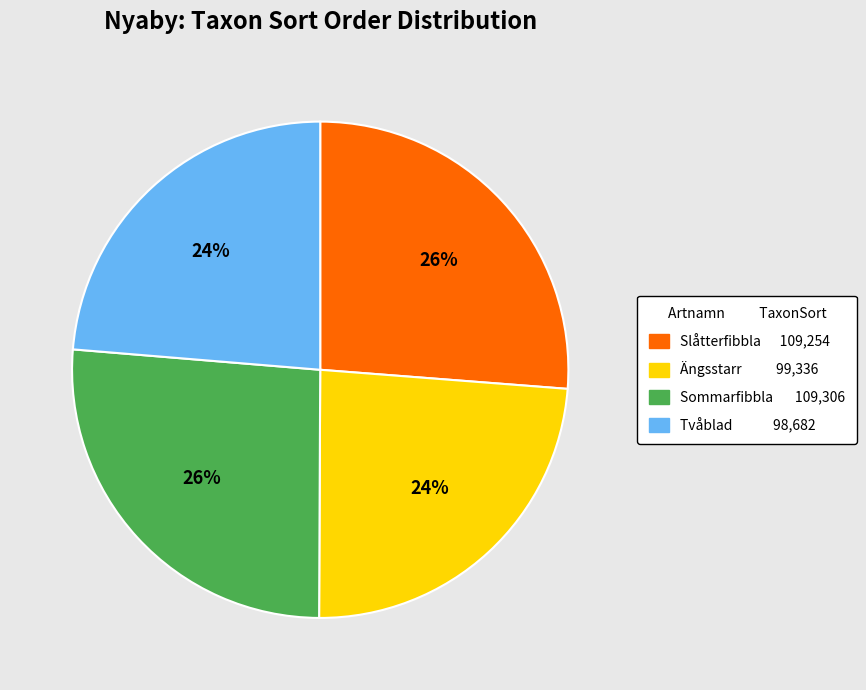

To the nearest percent, what is the combined percentage of Tvåblad and Ängsstarr?

48%